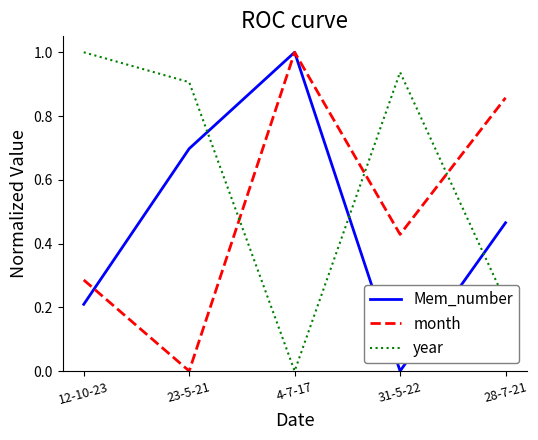

How many interior local peaks does the year series have?

1